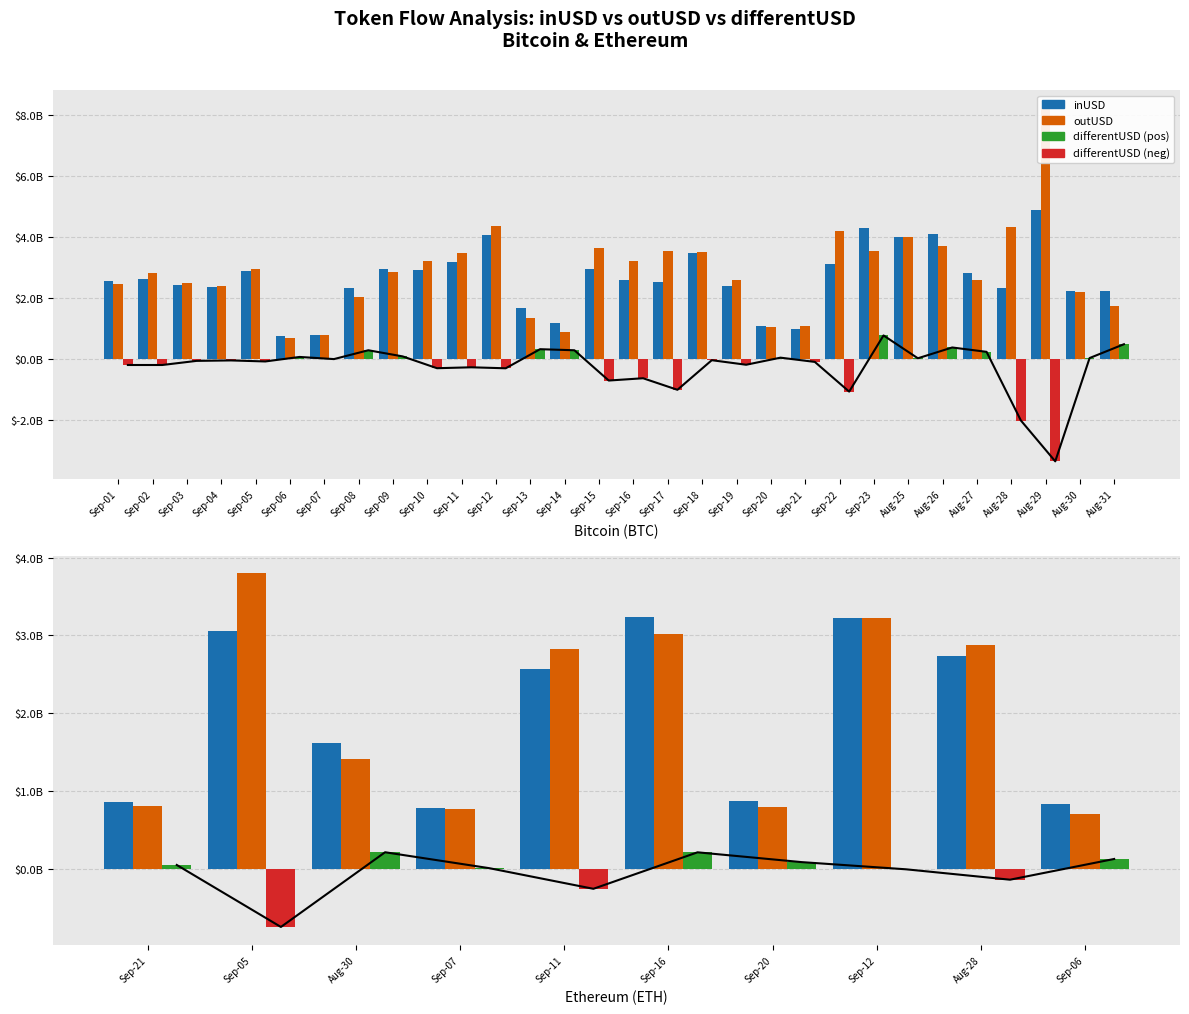

What is the value of the outUSD bar at the 7th from the left?

791241126.8